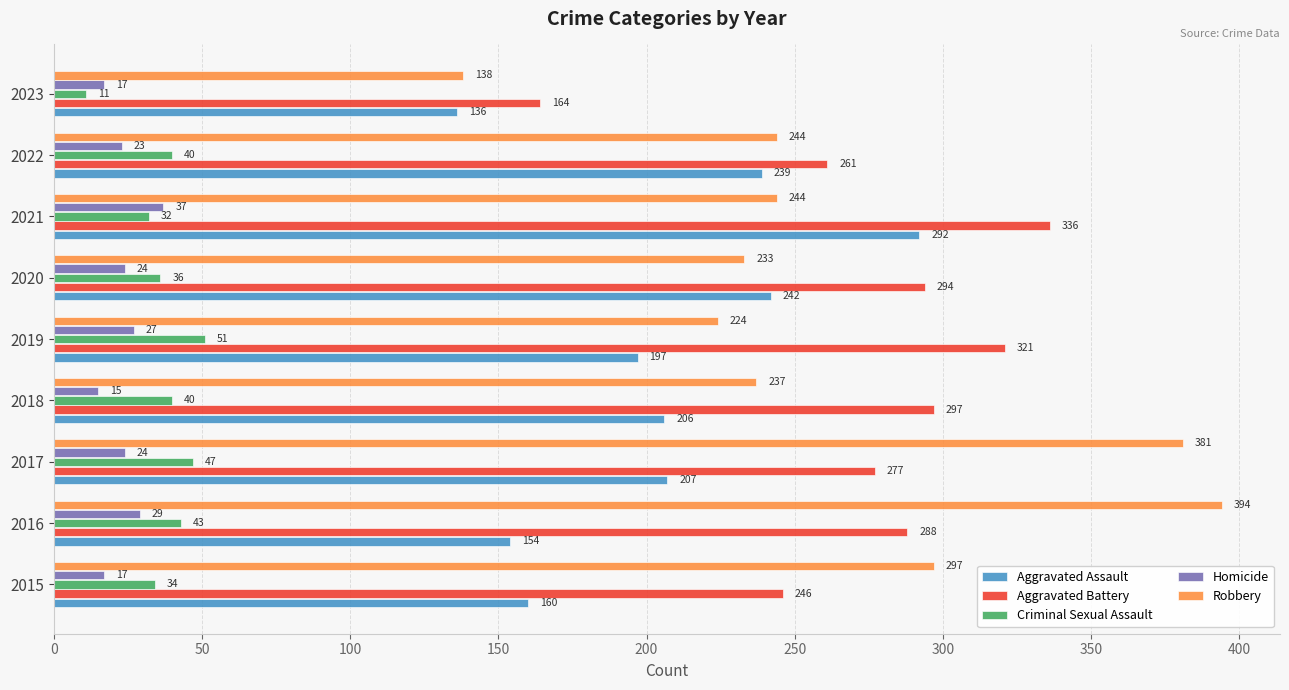

What is the maximum value for Aggravated Battery?

336